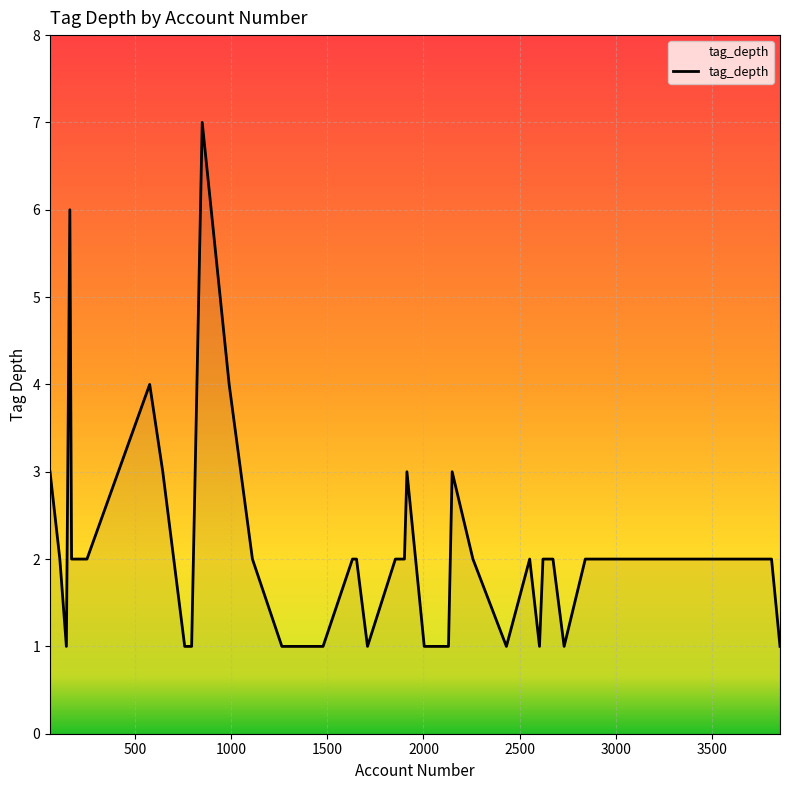

What is the maximum value shown in the chart?

7